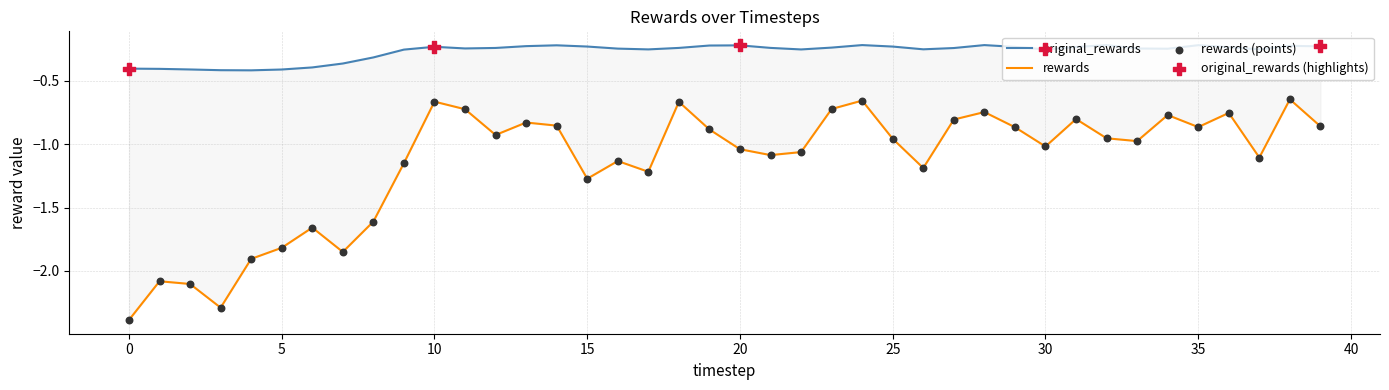

At which category is the sum across all series the highest?

38